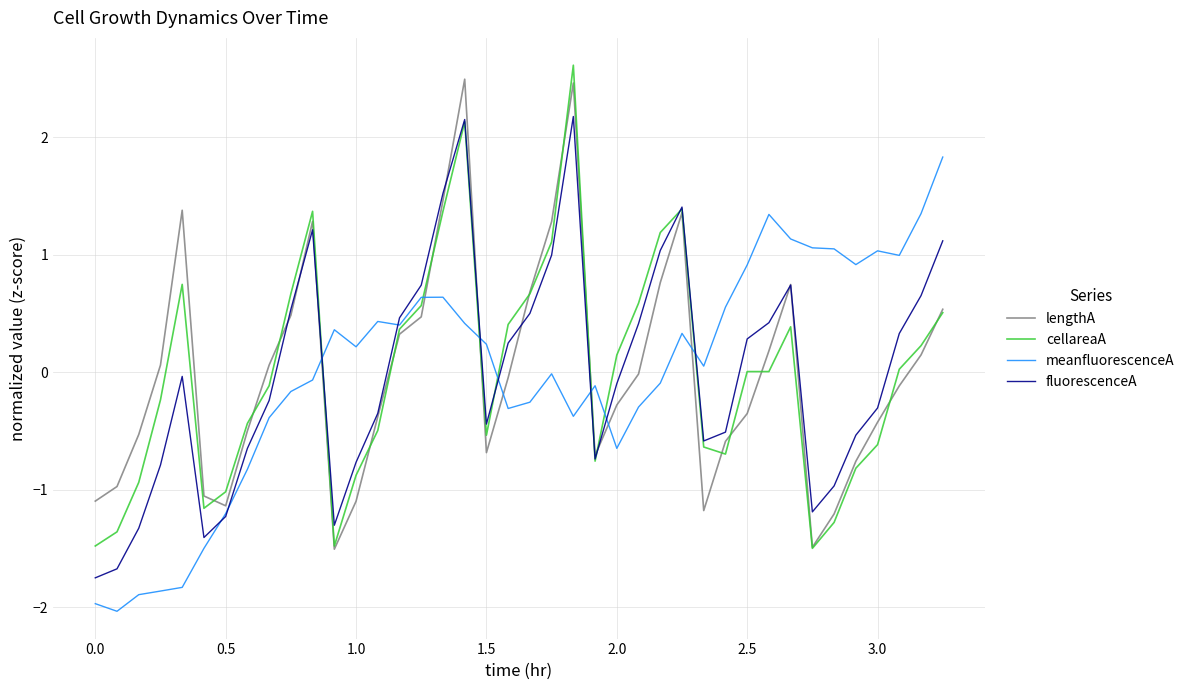

What is the maximum value shown in the chart?

2.6